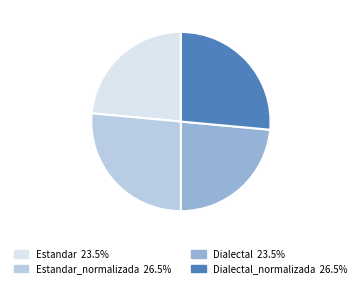

Is there any slice that represents more than half of the pie?

No